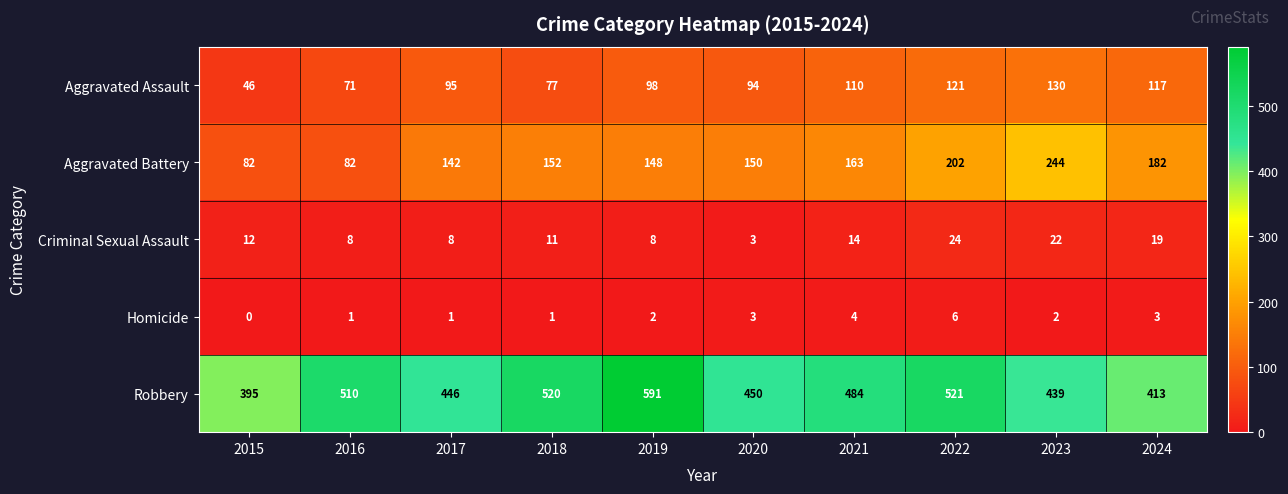

Which series changed the most between 2017 and 2023?

Aggravated Battery